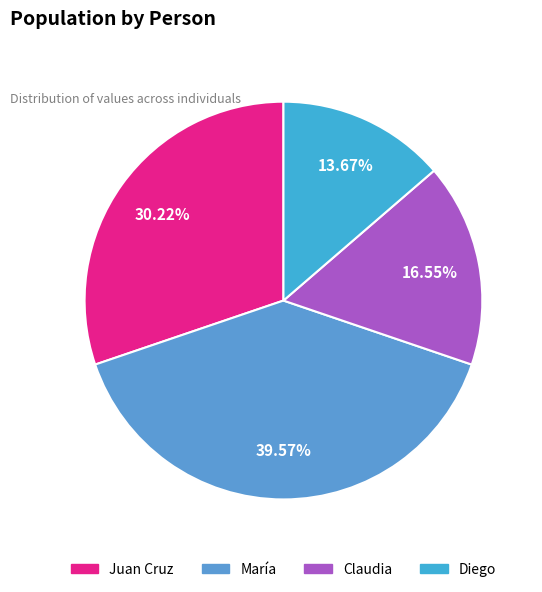

True or false: Claudia accounts for 23% of the total.

False